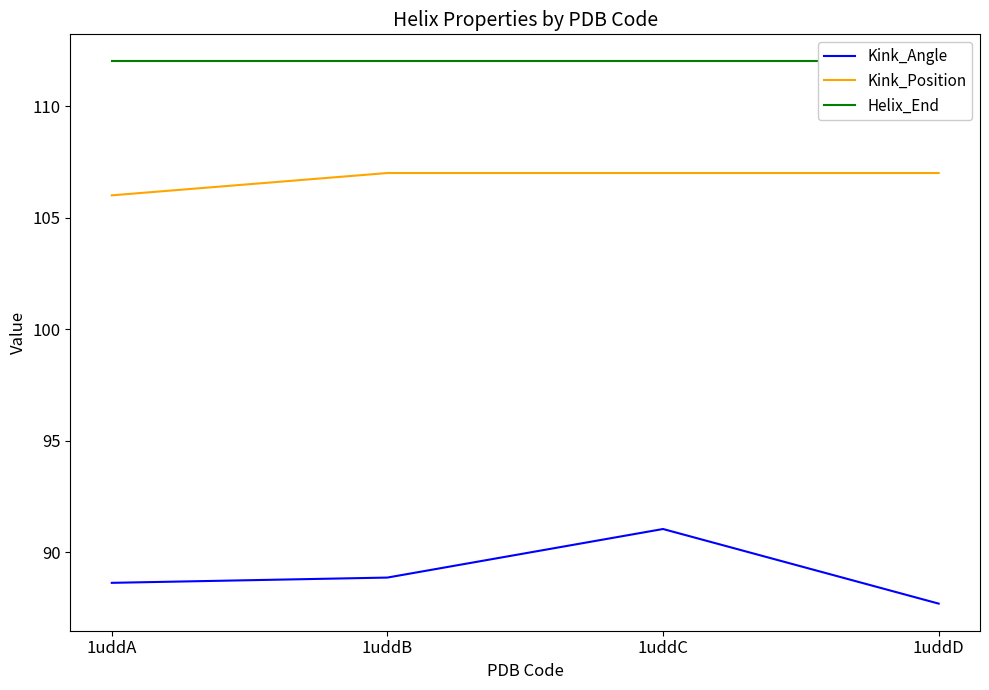

What is the difference between the highest and lowest values at 1uddB?

23.1